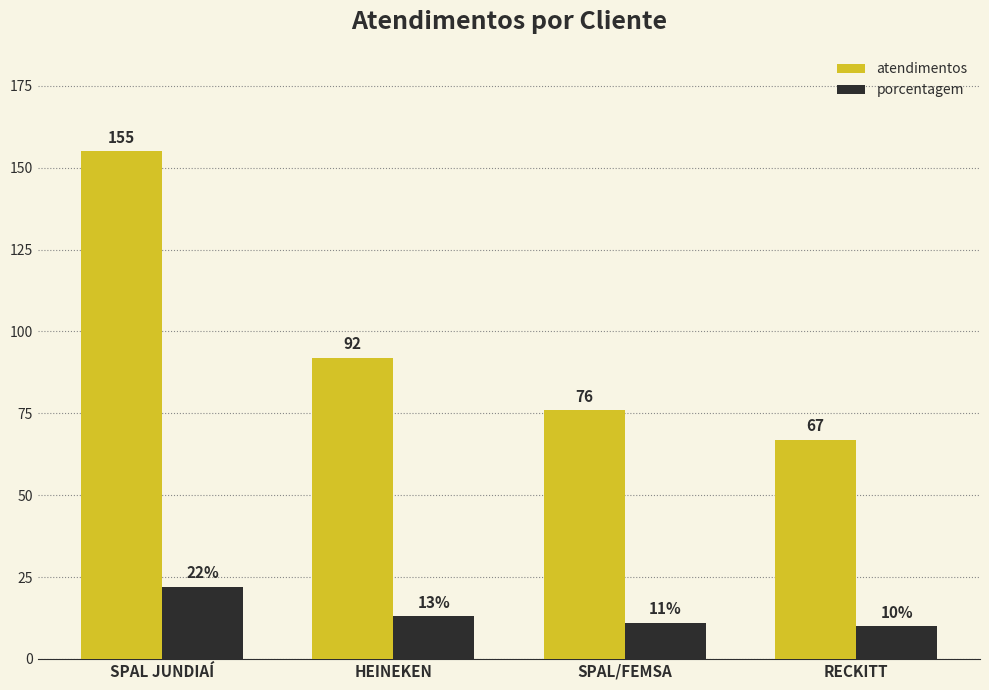

What is the label of the 4th bar from the left?

RECKITT